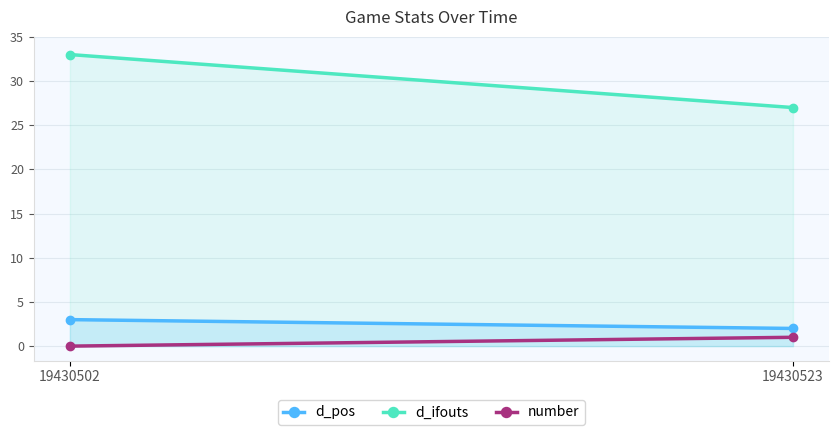

Which series has the largest total across all categories?

d_ifouts